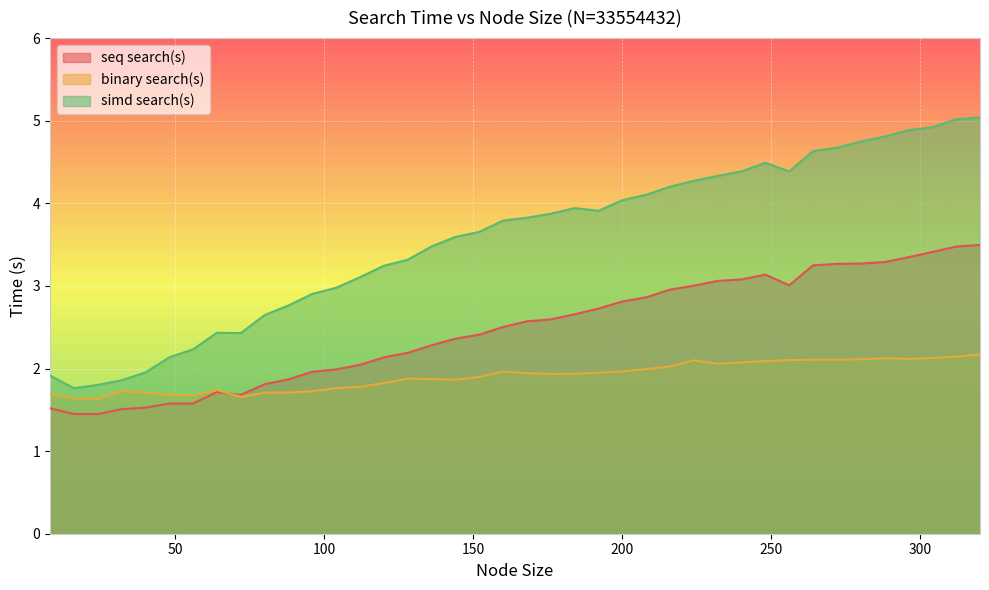

True or false: seq search(s) has a value of 2.9 at 112.

False